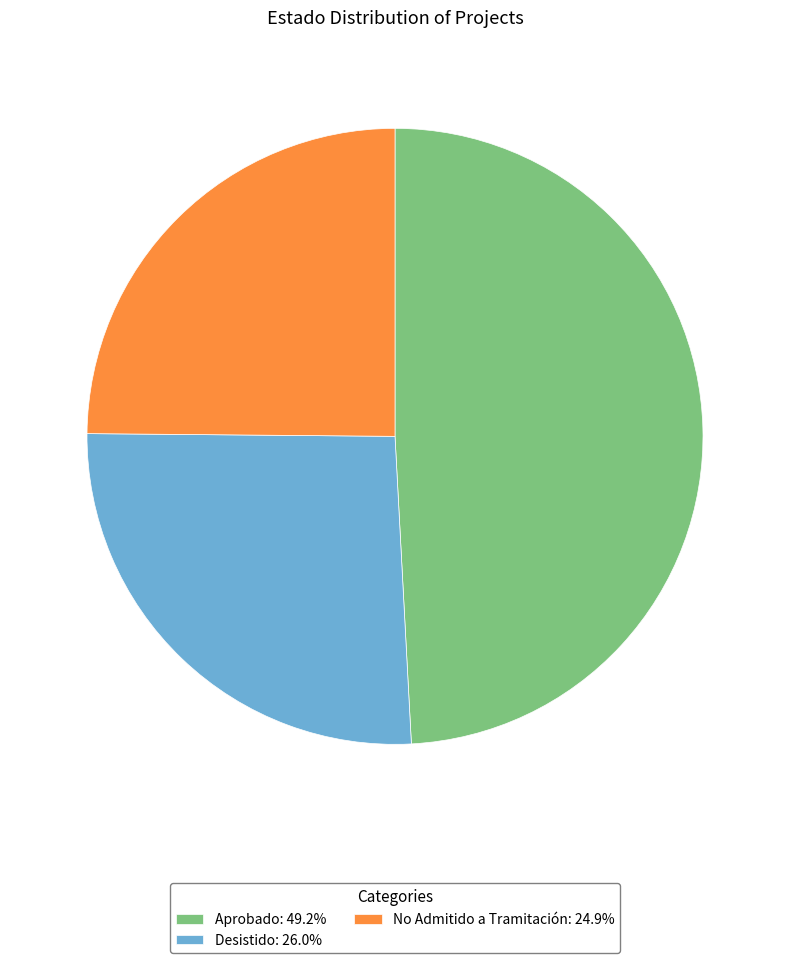

Approximately how many times larger is the value at No Admitido a Tramitación: 24.9% compared to Aprobado: 49.2%?

0.5